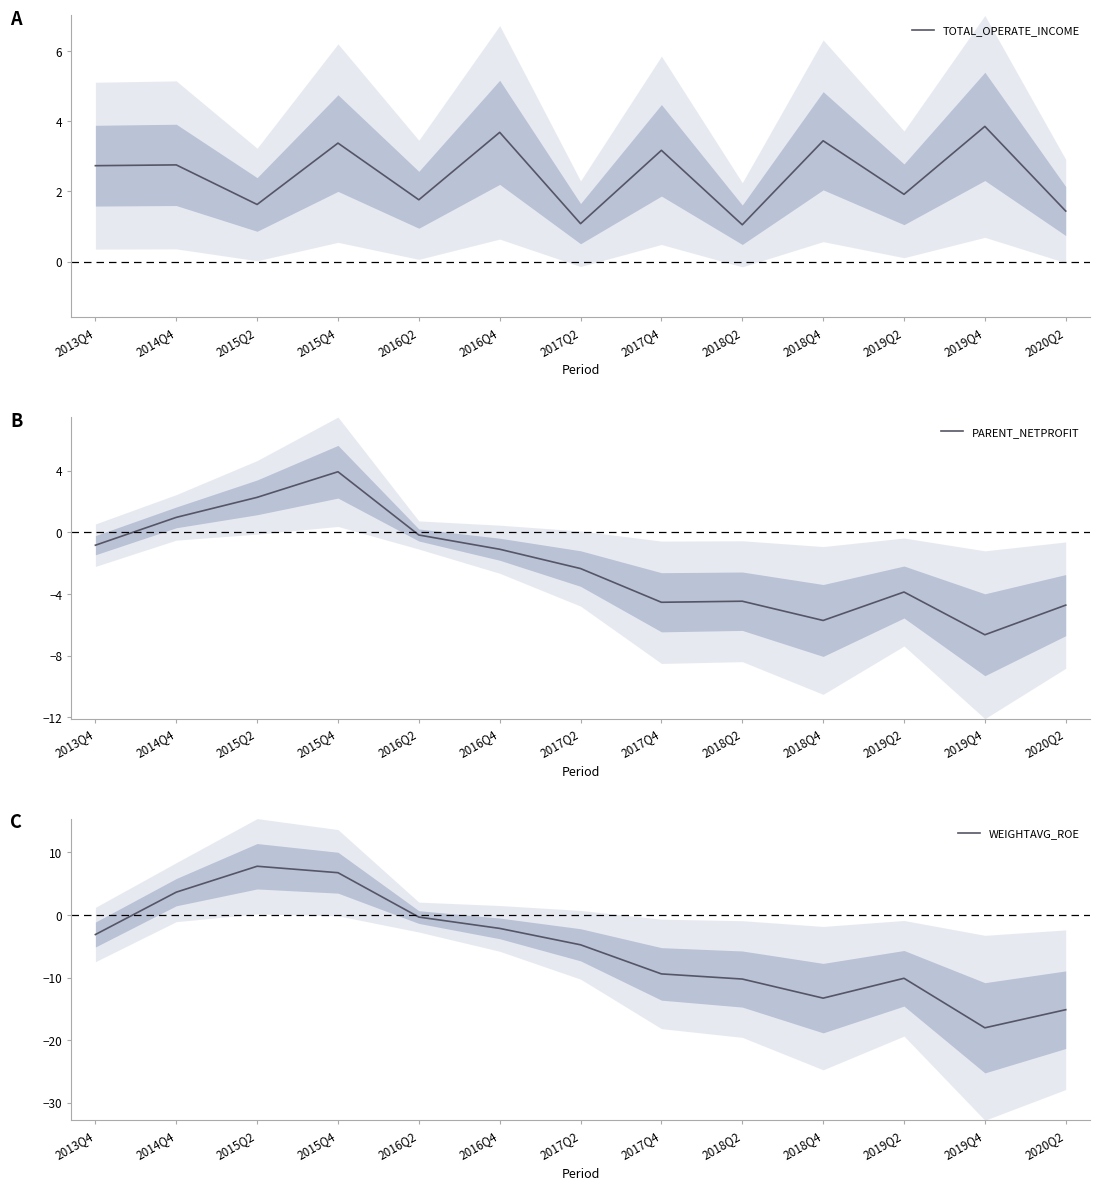

True or false: WEIGHTAVG_ROE and TOTAL_OPERATE_INCOME cross at least once.

True